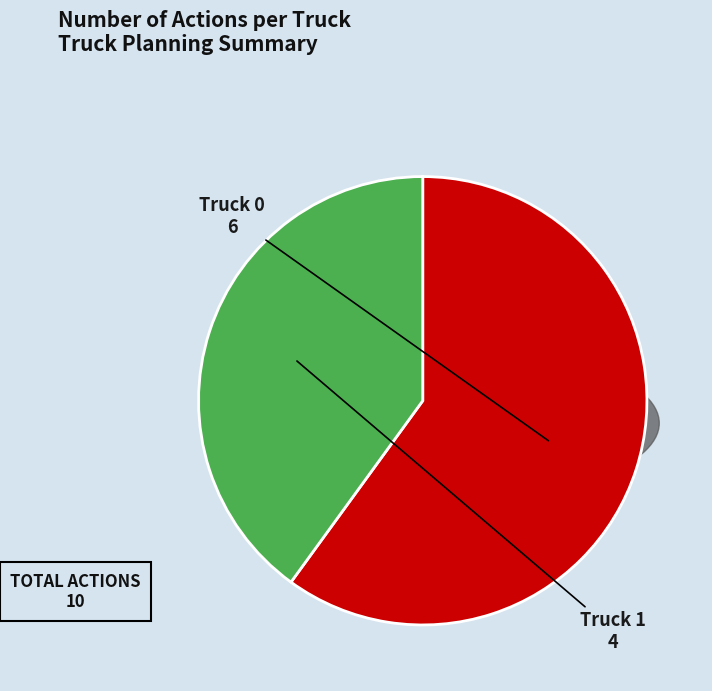

Which slice is the smallest?

Truck 1